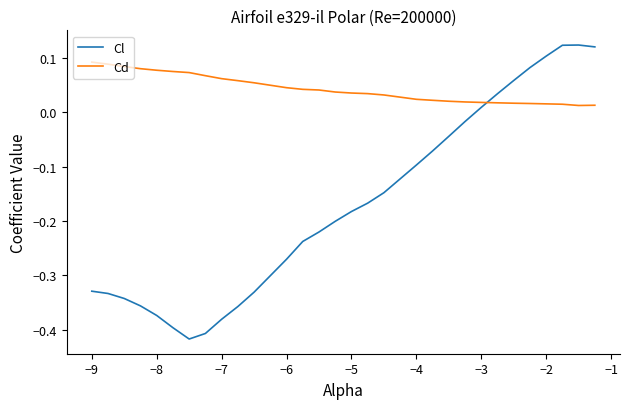

True or false: Cl and Cd intersect in this chart.

True